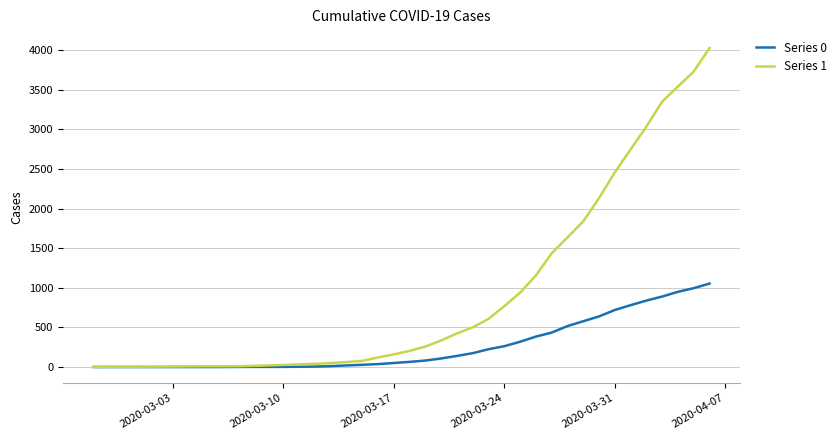

Which series has the widest spread of values?

Series 1